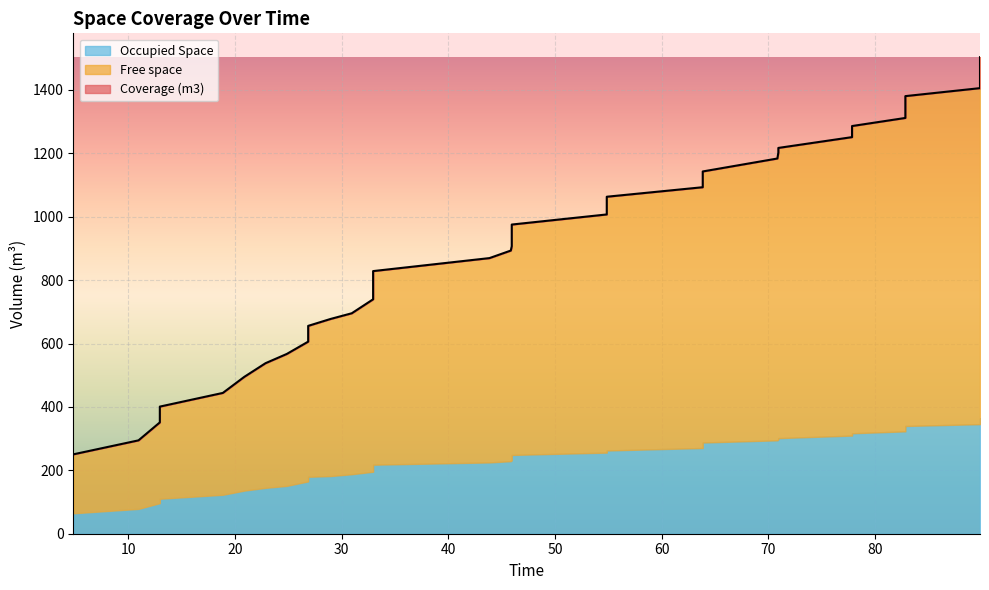

True or false: Occupied Space and Free space intersect in this chart.

False